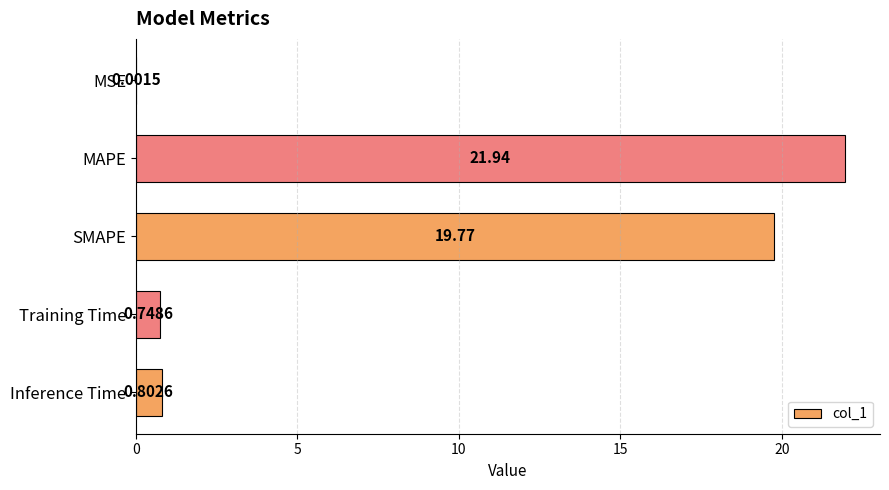

What is the greatest value displayed?

21.9